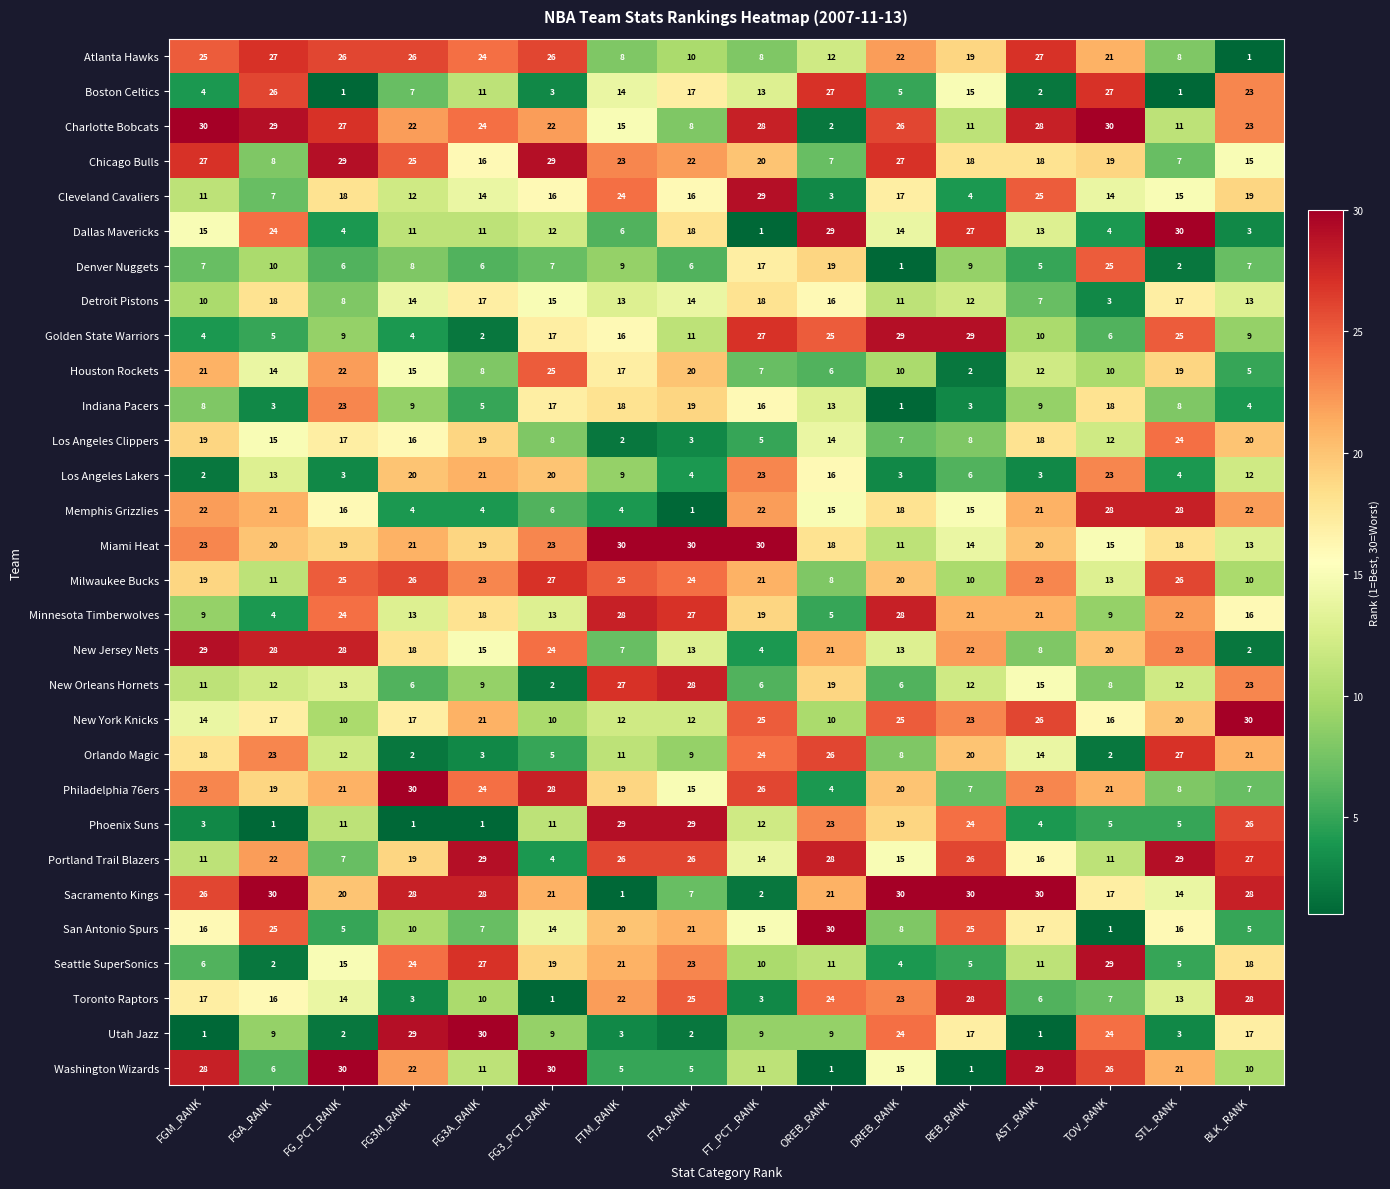

The Charlotte Bobcats series shows 27 at FG_PCT_RANK. True or false?

True